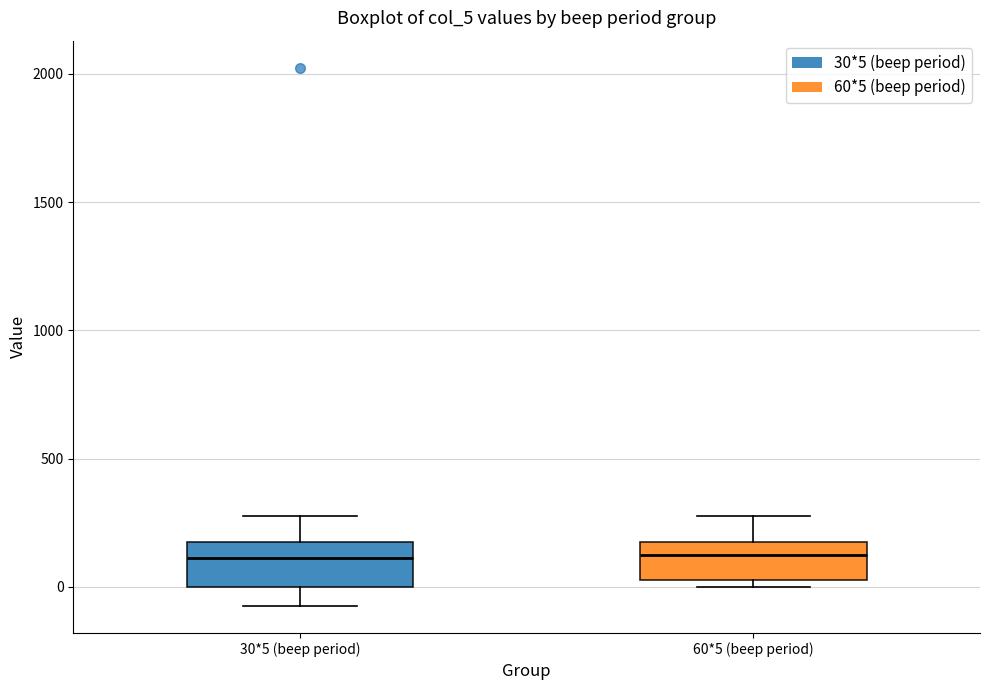

Reading left to right, read every box against the y-axis: the position of its median line, the range the box covers, and the ends of its whiskers. The values are not printed on the chart, so give them approximately, as read against the axis.

30*5 (beep period): median 100, box 0 to 200, whiskers -50 to 300
60*5 (beep period): median 150, box 50 to 200, whiskers 0 to 300